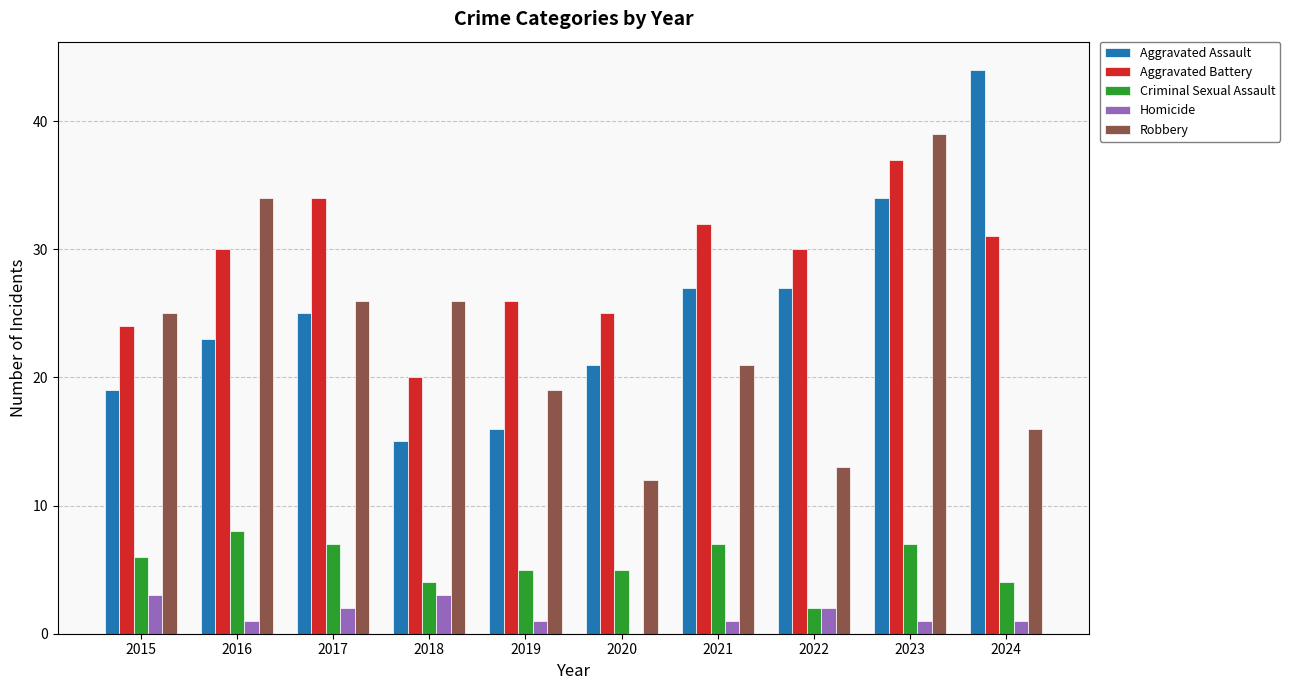

Read the Criminal Sexual Assault value at 2019.

5